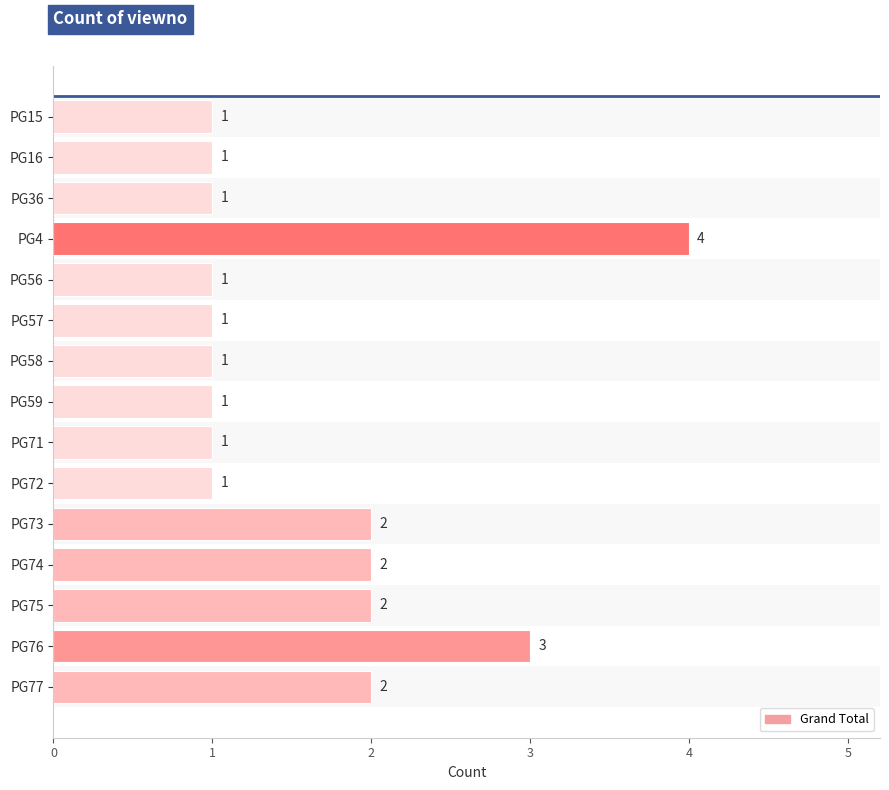

True or false: the data shows 0 at PG58.

False